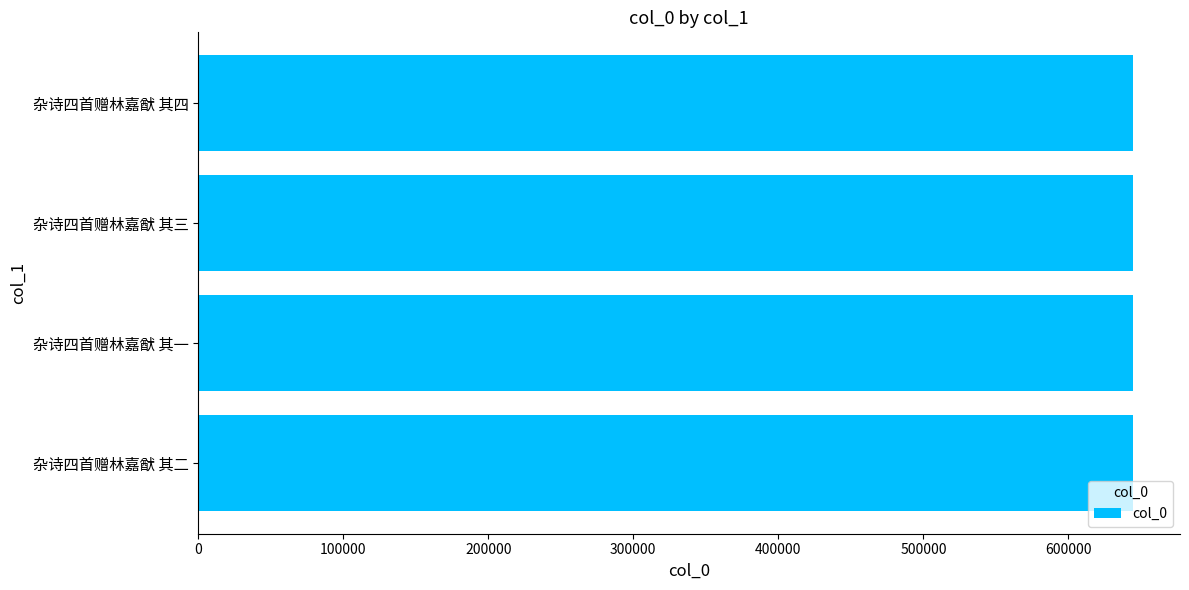

Is it true that the value at 杂诗四首赠林嘉猷 其四 is 401866?

False